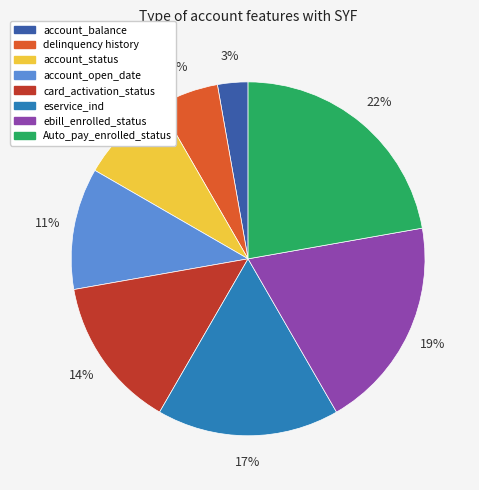

True or false: account_balance accounts for 3% of the total.

True